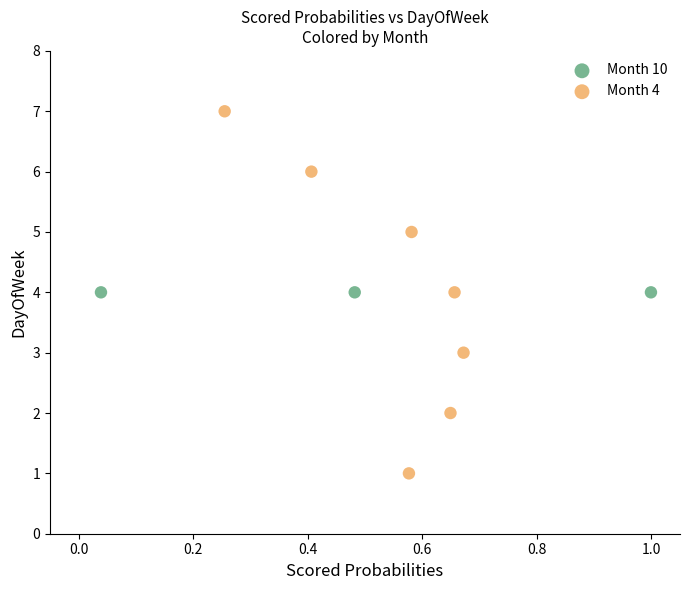

Which series contains the highest Y value?

Month 4